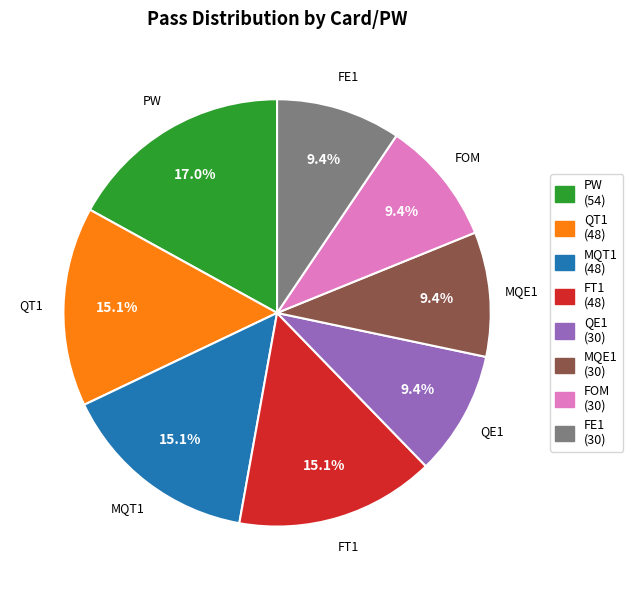

Is there a majority slice in this chart?

No